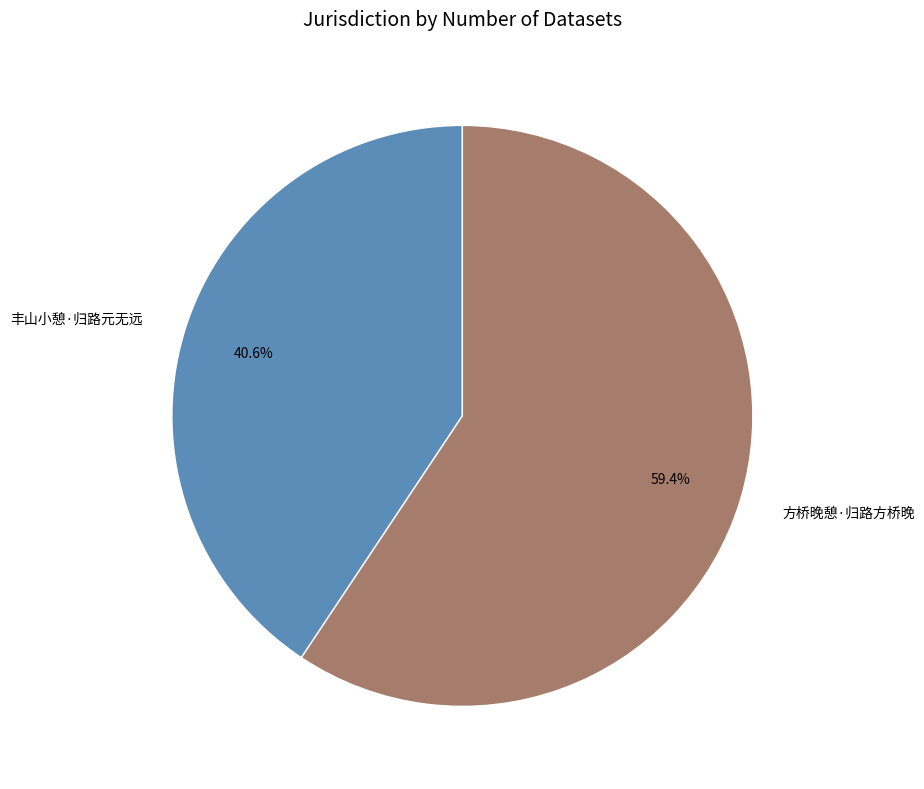

What is the largest slice in the pie chart?

方桥晚憩·归路方桥晚